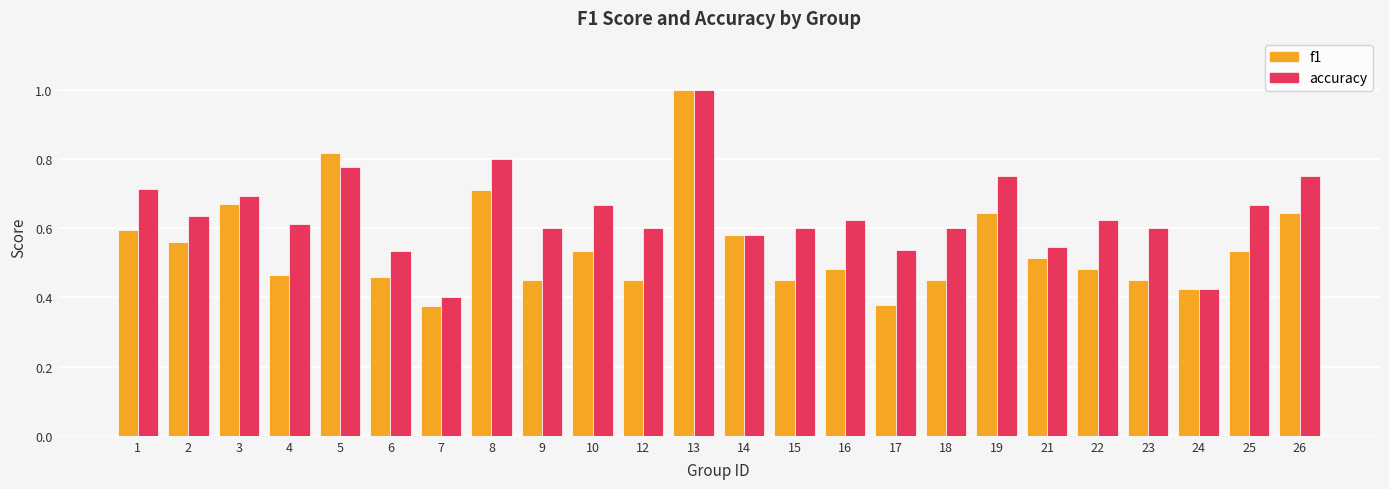

What is the total value across all series at 25?

1.2